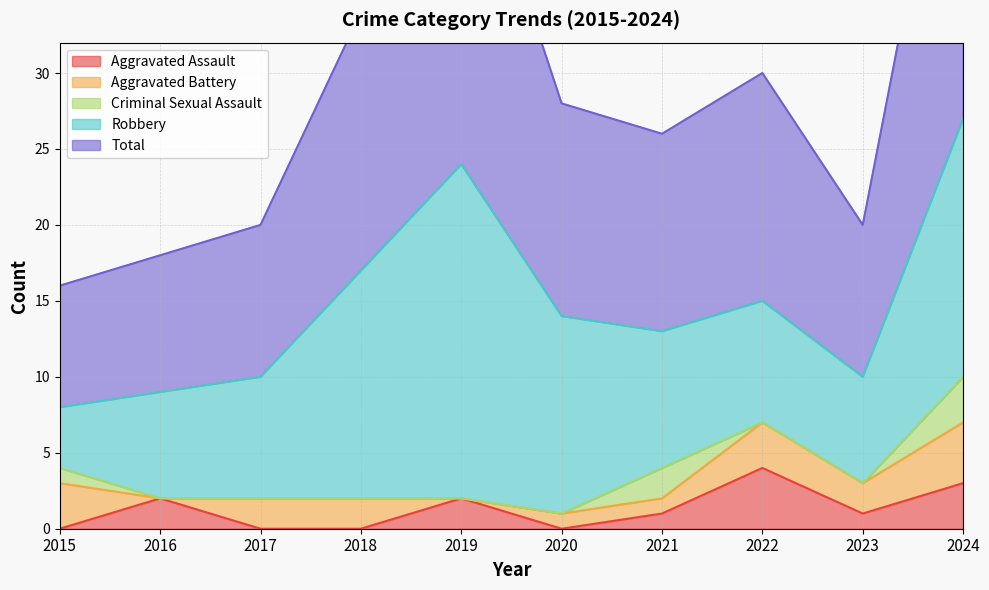

True or false: Robbery and Aggravated Assault intersect in this chart.

False